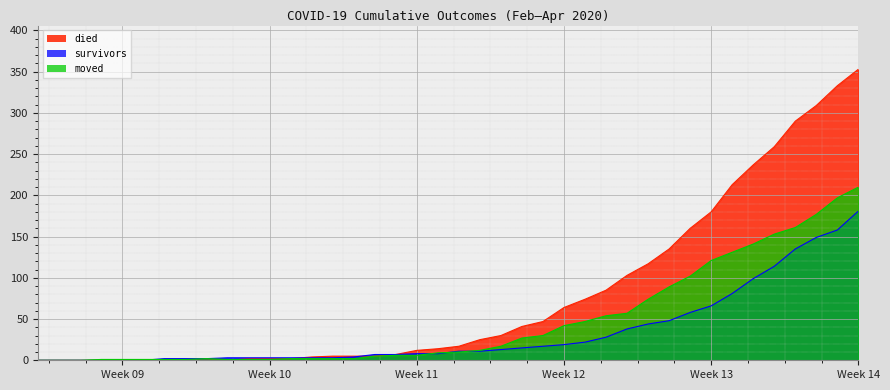

How many positive values does the died series have?

30